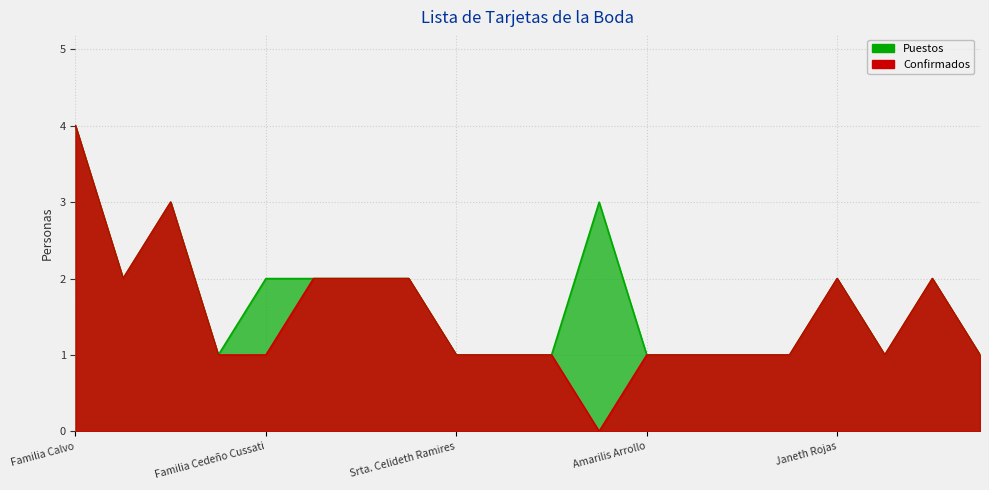

True or false: Confirmados and Puestos intersect in this chart.

False